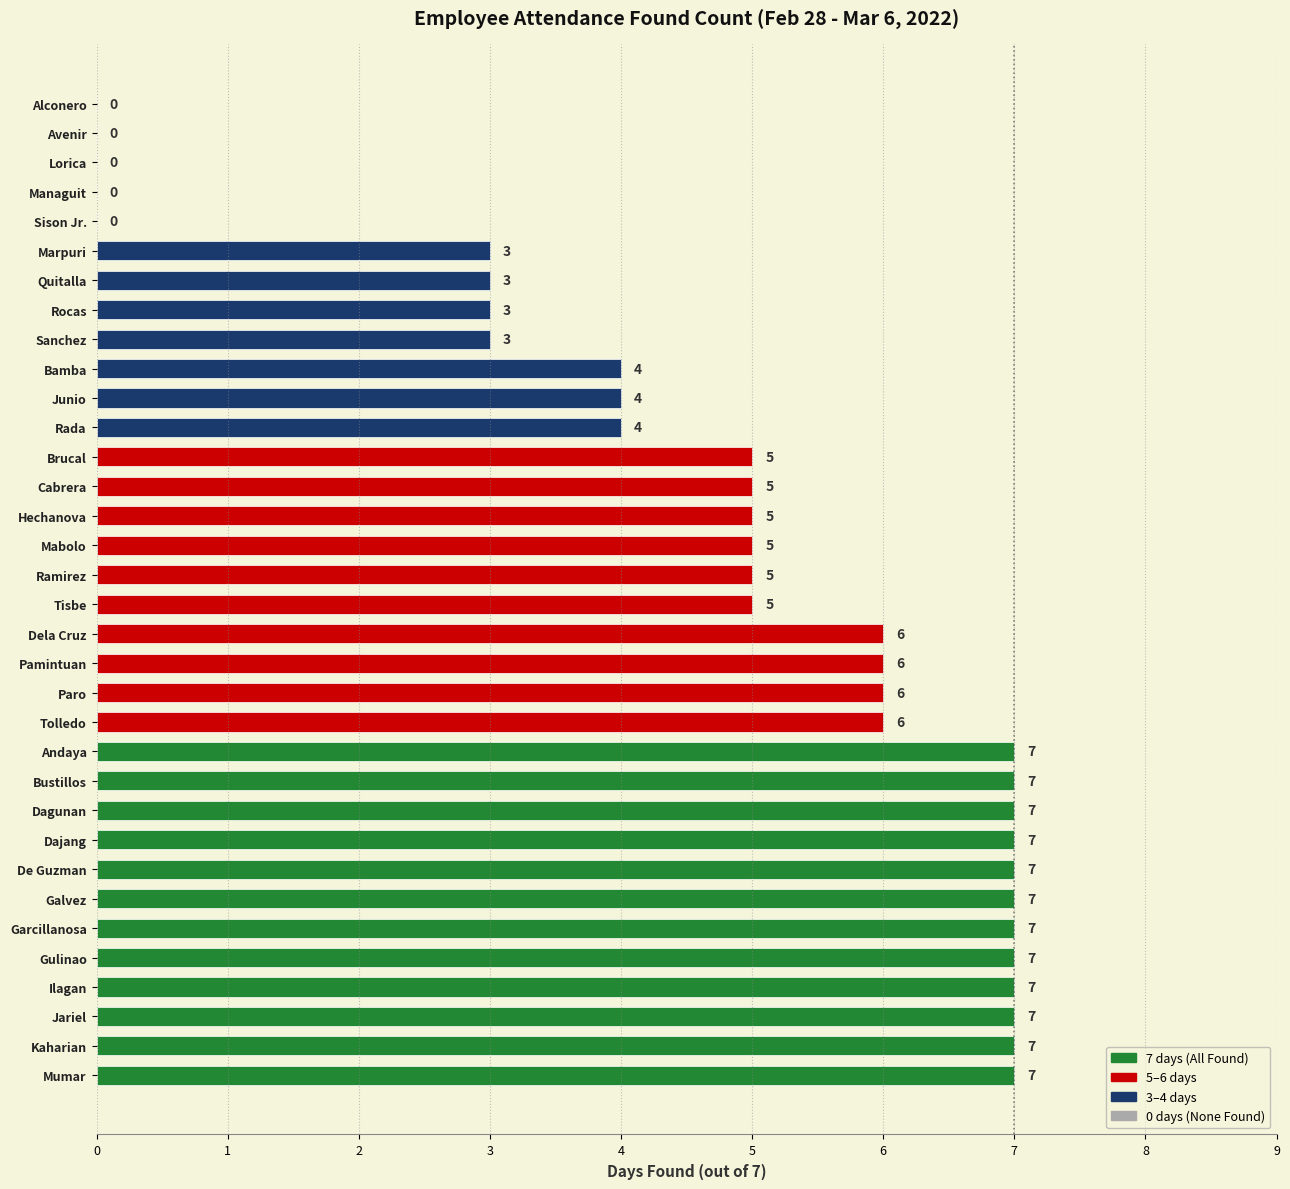

Approximately how many times larger is the value at Kaharian compared to Tisbe?

1.4